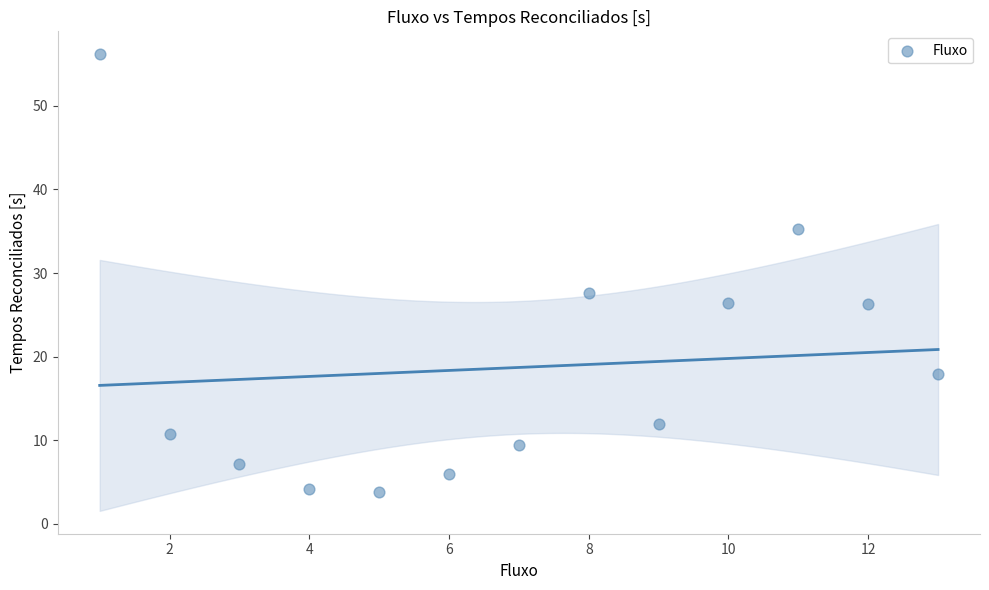

What Y value in the scatter plot is closest to 30?

27.6